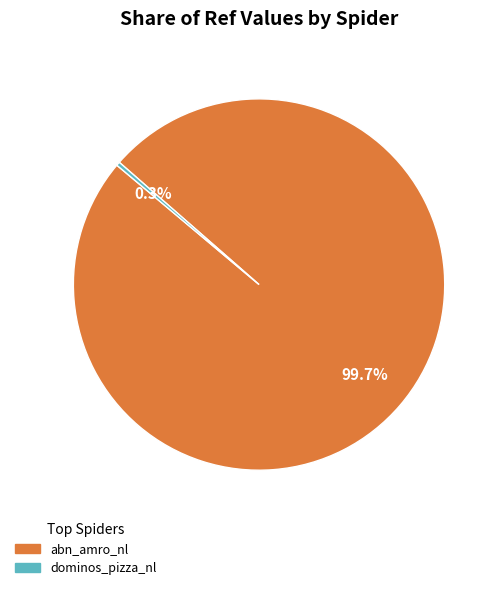

True or false: dominos_pizza_nl accounts for 14% of the total.

False